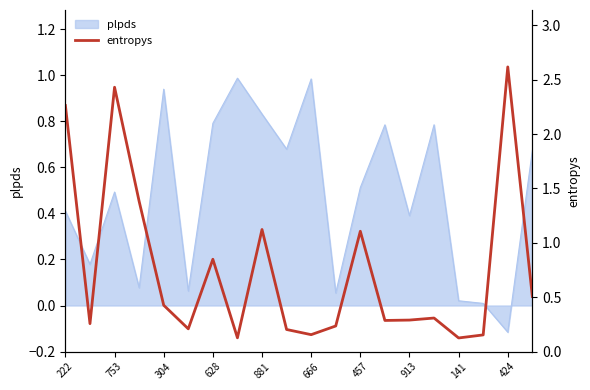

Reading left to right, what are all the values shown in this chart?

2.3	0.3	2.4	1.4	0.4	0.2	0.8	0.1	1.1	0.2	0.2	0.2	1.1	0.3	0.3	0.3	0.1	0.2	2.6	0.5